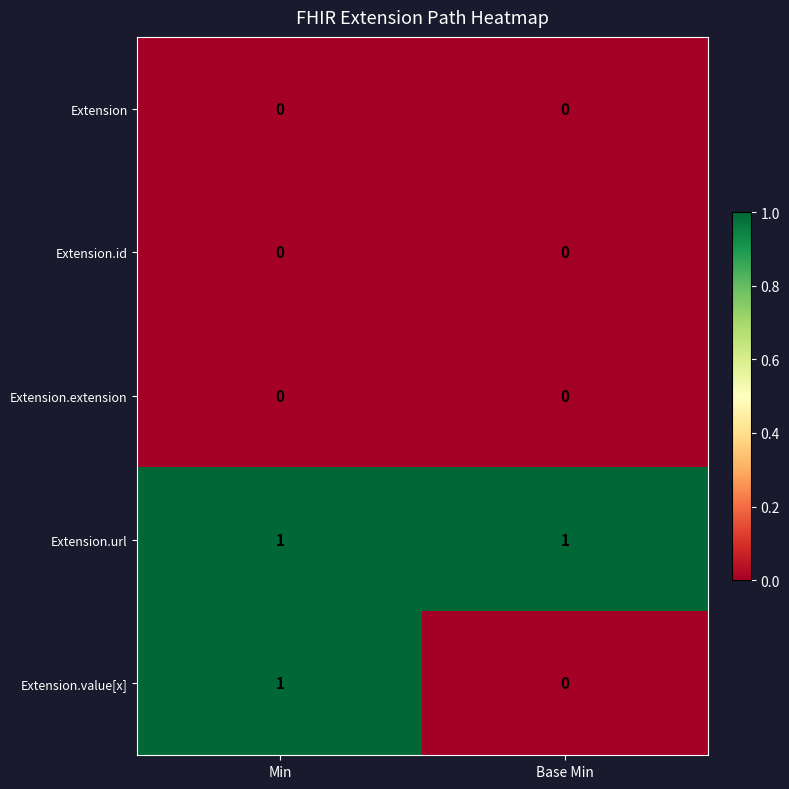

What is the spread (max minus min) of values at Base Min?

1